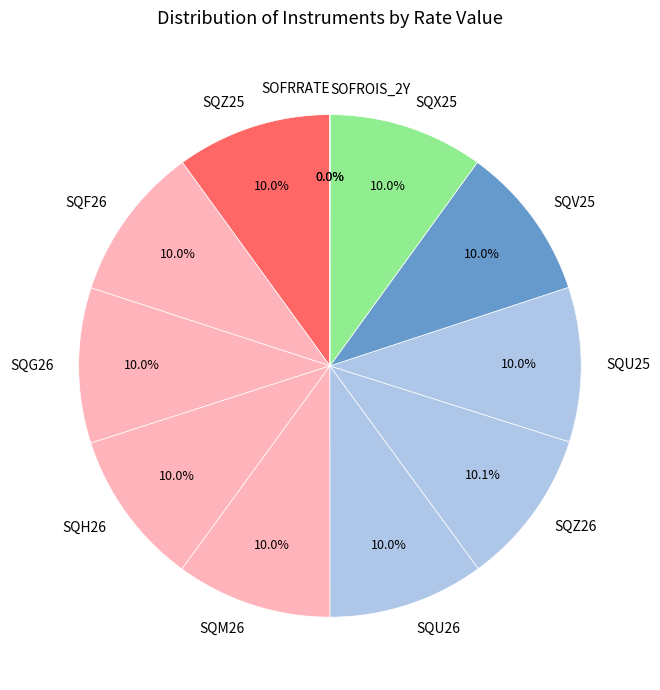

What percentage is the SQG26 slice, to the nearest percent?

10%